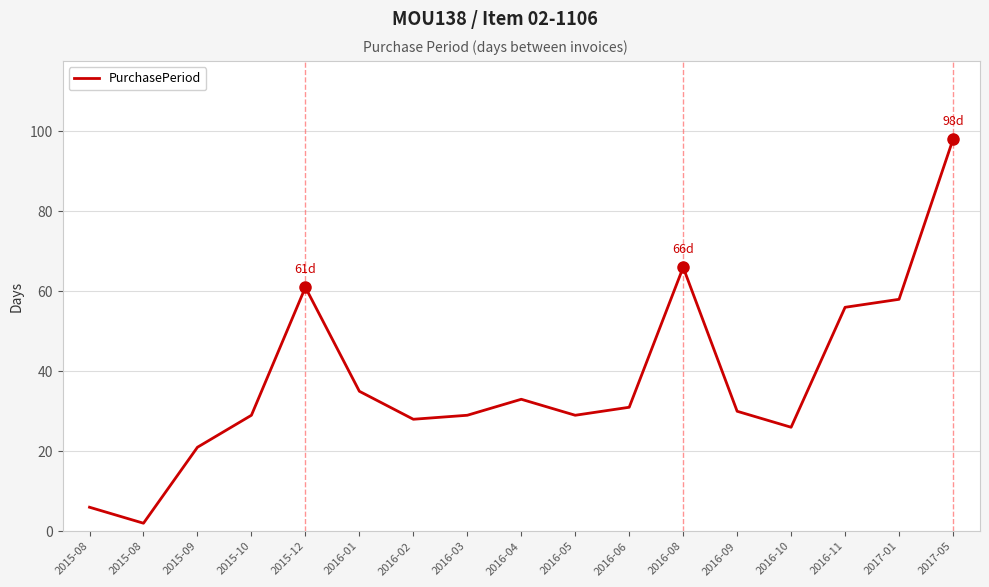

Is this an area chart (filled region under the line)?

No